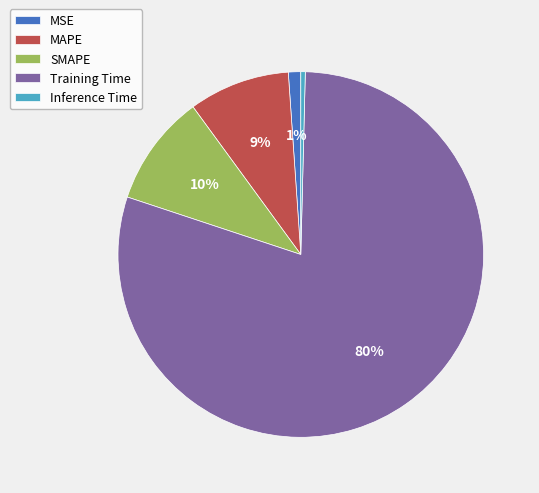

To the nearest percent, what is the combined percentage of Inference Time and MAPE?

9%